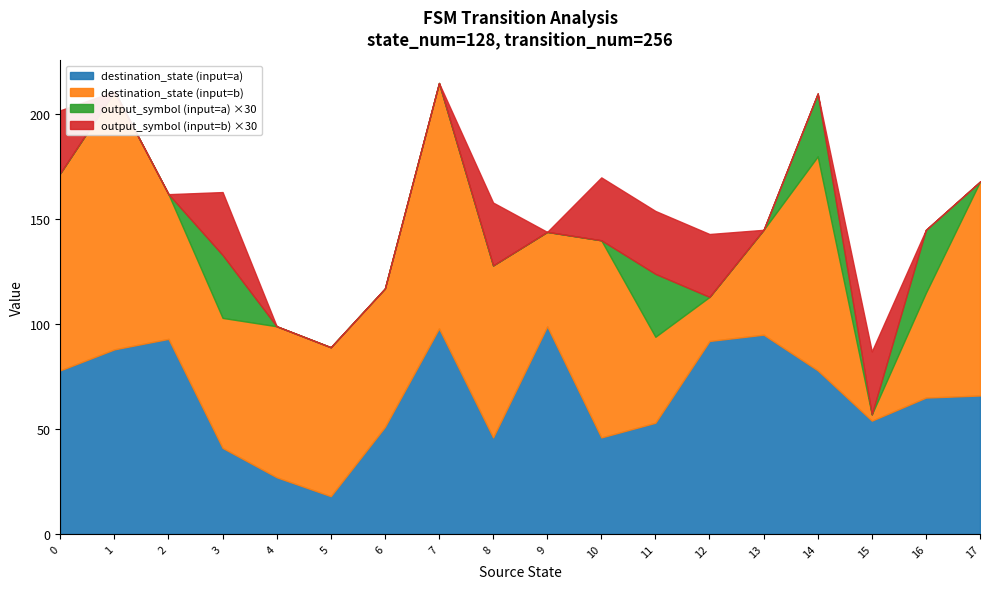

The value of destination_state (input=a) at 3 is 8. True or false?

False